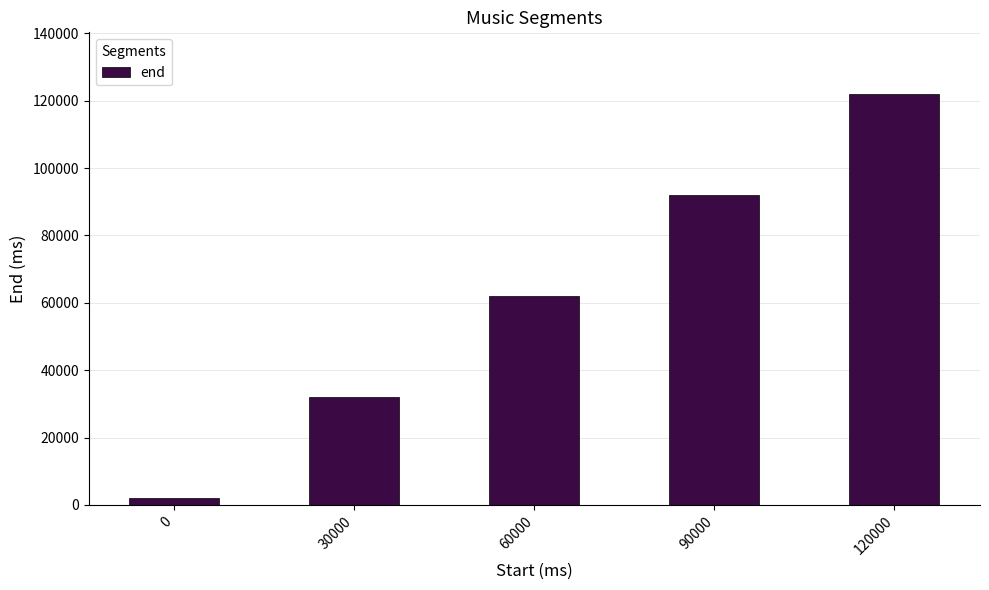

Count the number of data series in this chart.

1